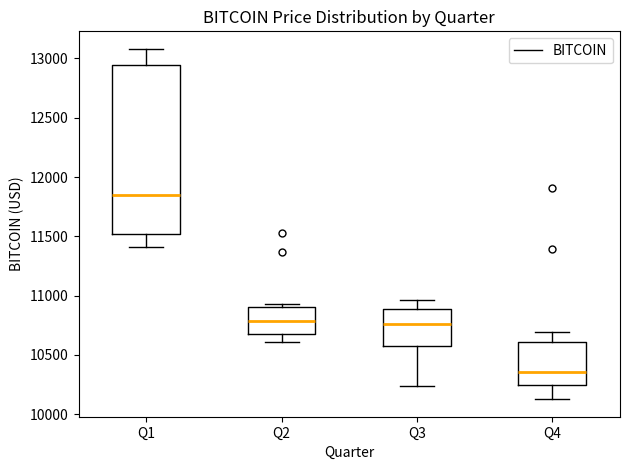

Which box has the highest median line?

Q1